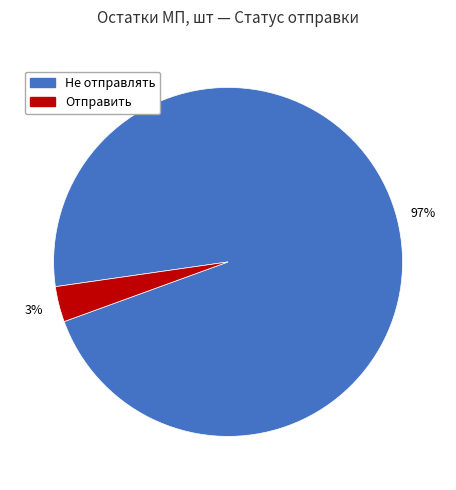

What percentage is the Не отправлять slice, to the nearest percent?

97%